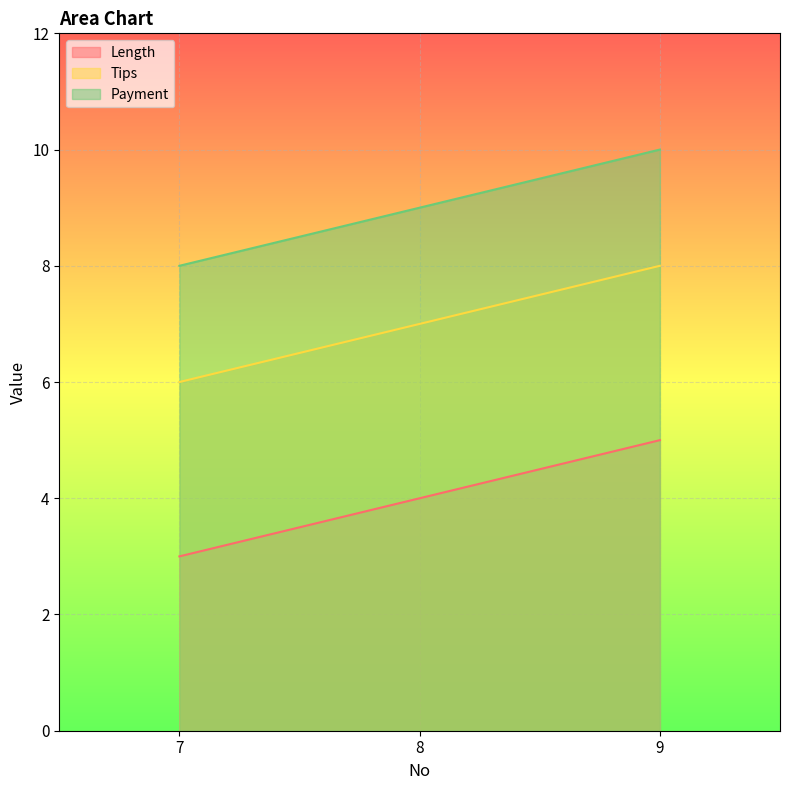

Is it true that Payment equals 9 at 8?

True